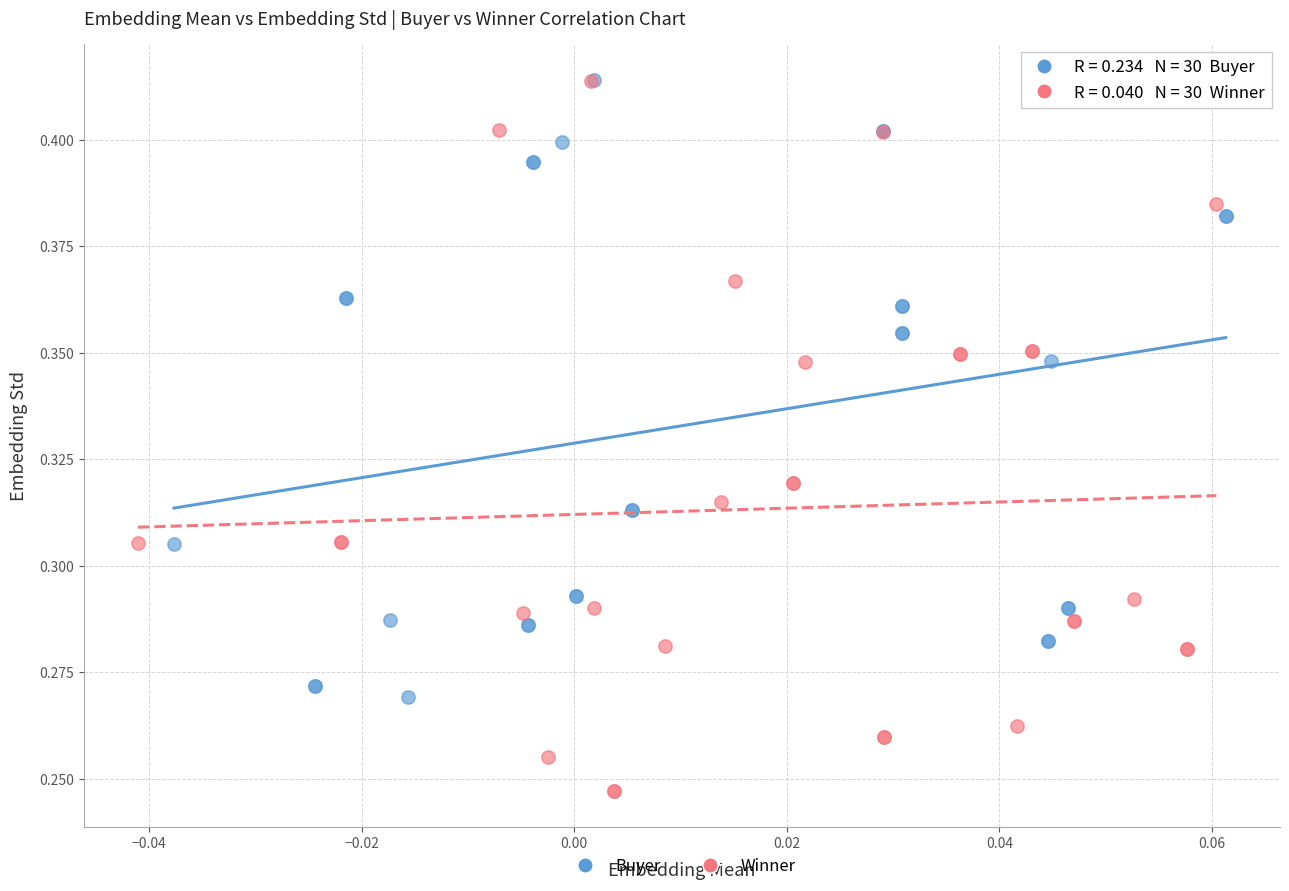

Which series contains the lowest Y value?

Winner